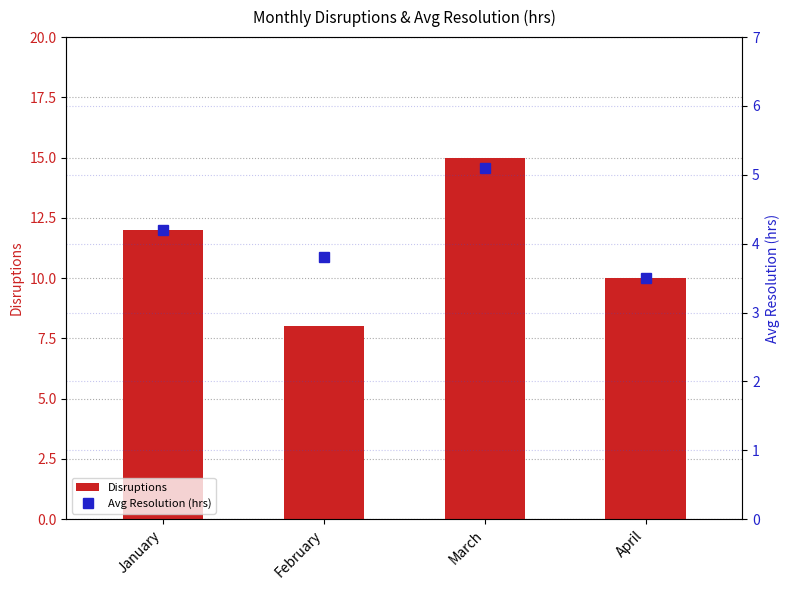

What is the highest value of the Disruptions series?

15